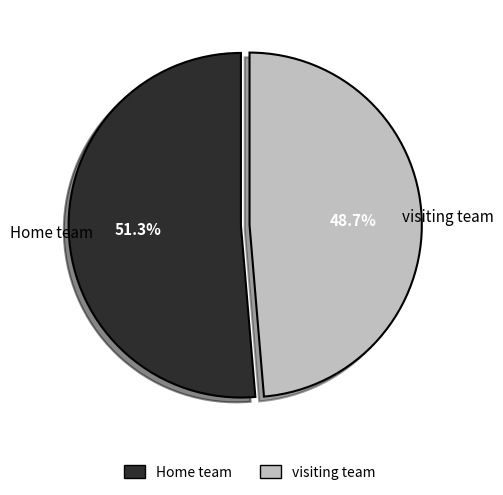

Combined, do Home team and visiting team account for over 50%?

Yes